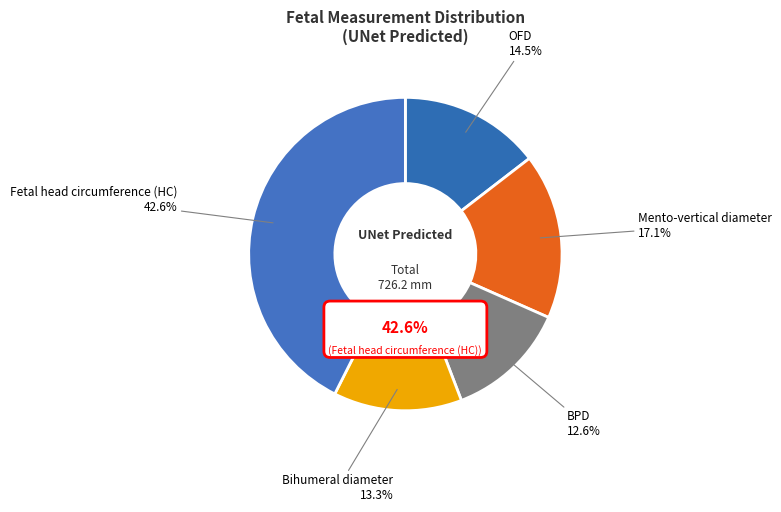

What portion of the pie excludes Fetal head circumference (HC)?

57.4%